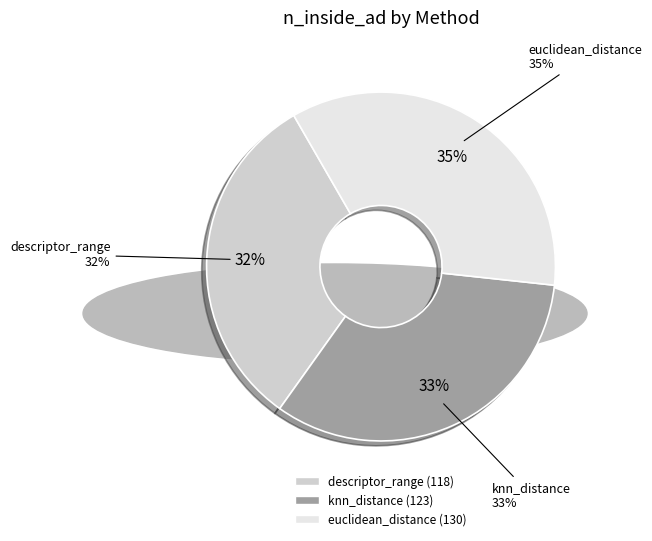

What is the ratio of the value at euclidean_distance to the value at knn_distance?

1.1